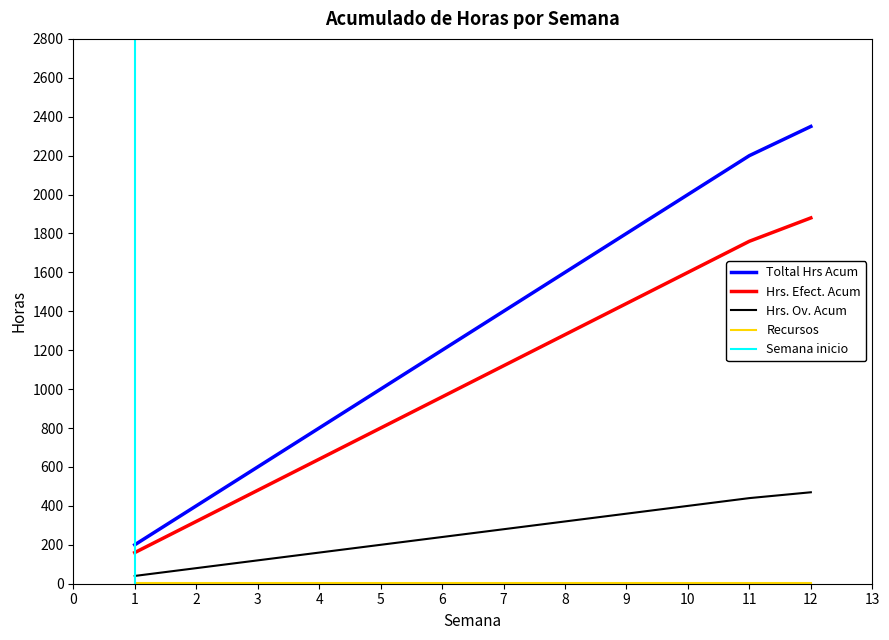

True or false: Hrs. Efect. Acum has more than 2 points higher than both neighbors.

False